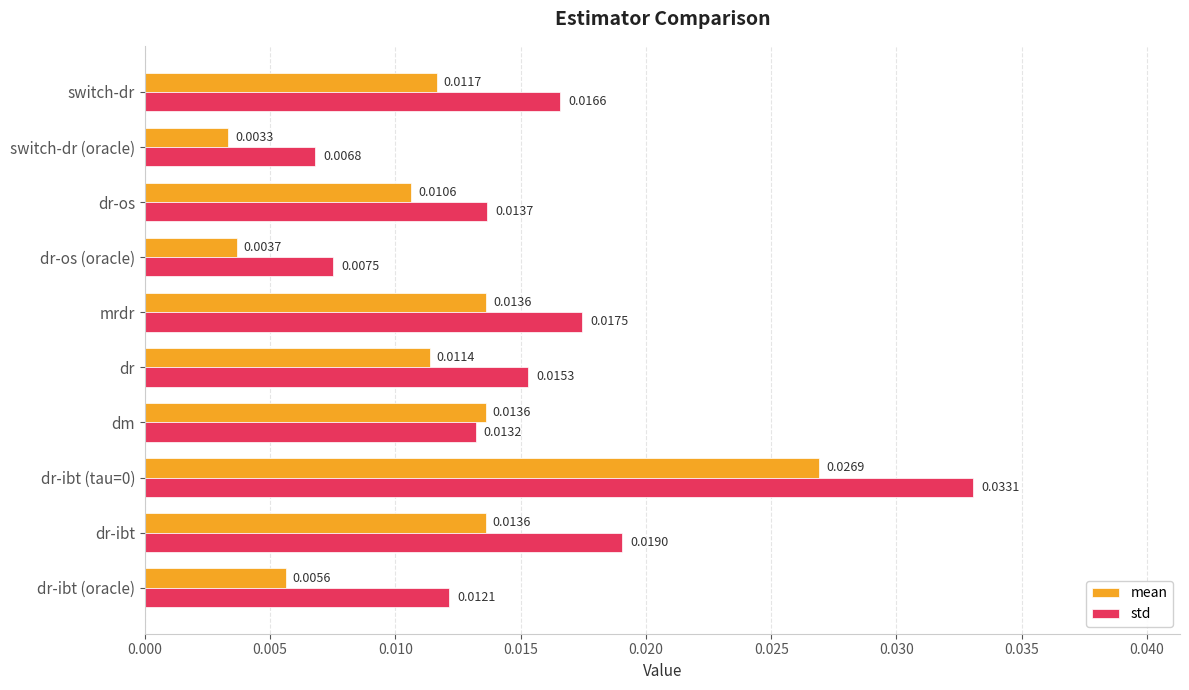

How many series are shown in this chart?

2